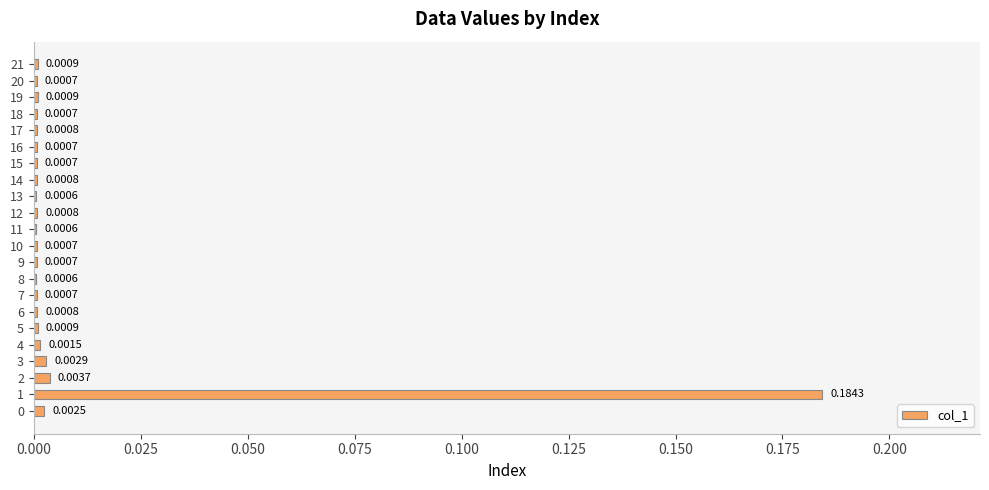

Which has a higher value, 3 or 17?

3